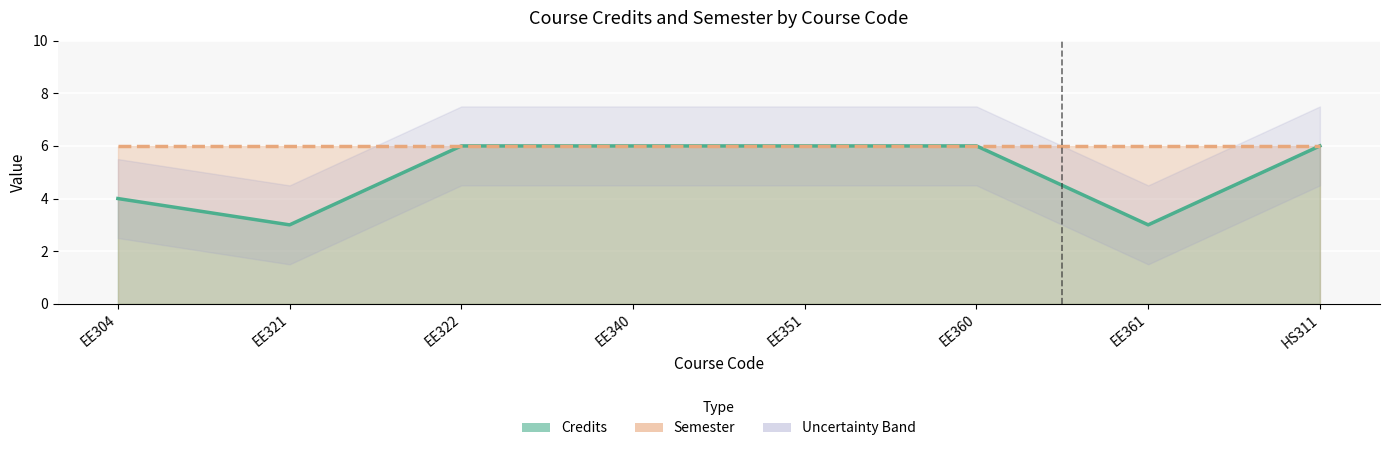

What are all the series names shown in the legend?

Credits, Semester